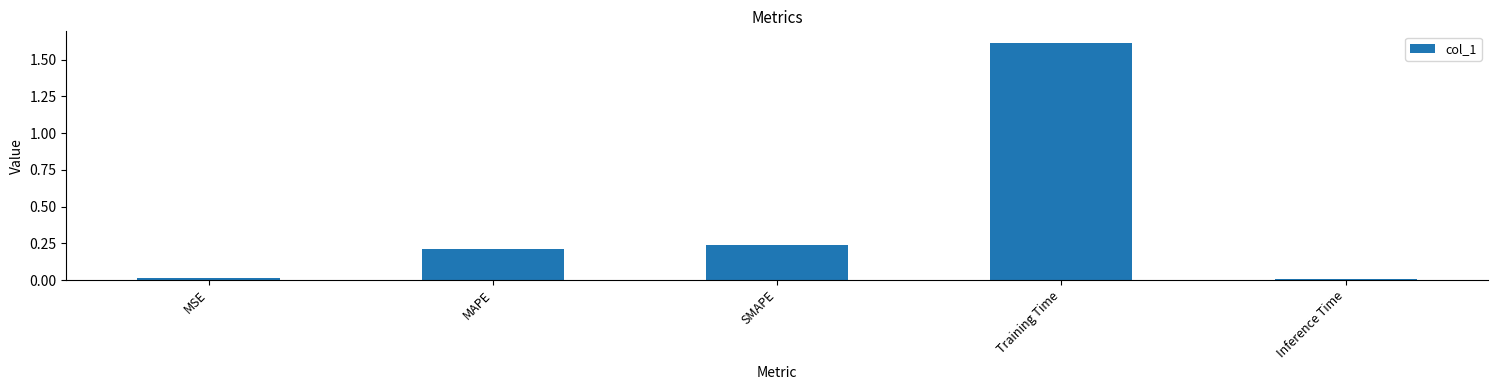

Between Inference Time and Training Time, which is larger?

Training Time